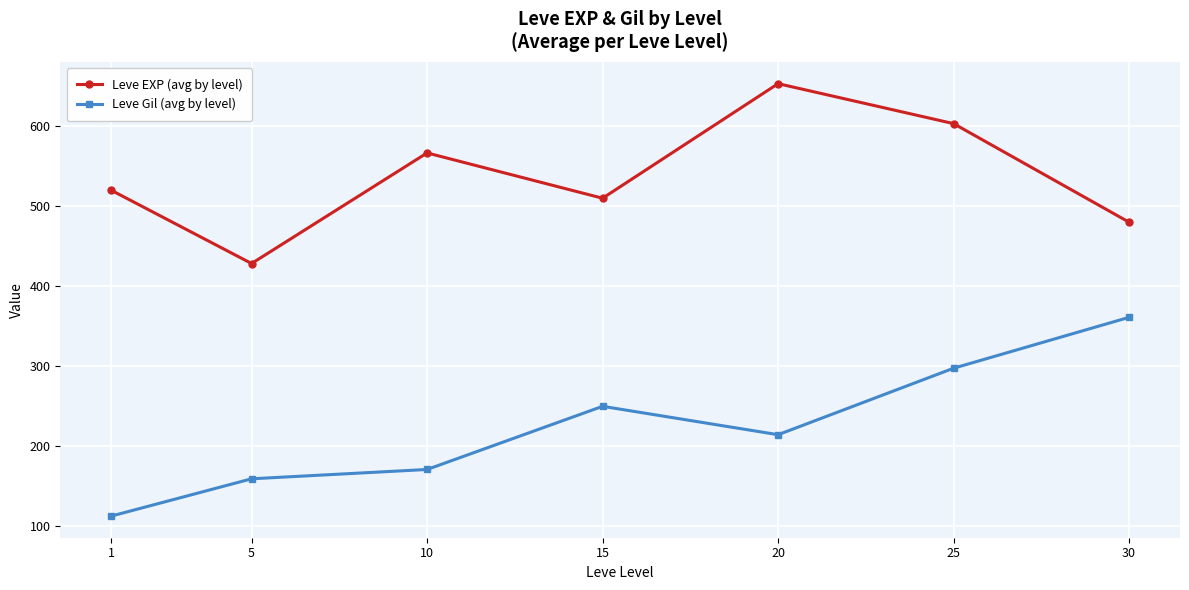

Is it true that Leve EXP (avg by level) equals 236.6 at 1?

False